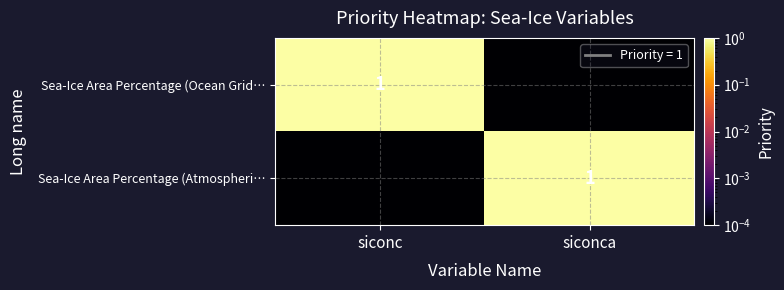

Is the value of Sea-Ice Area Percentage (Atmospheri… at siconc greater than the value of Sea-Ice Area Percentage (Ocean Grid… at siconc?

No